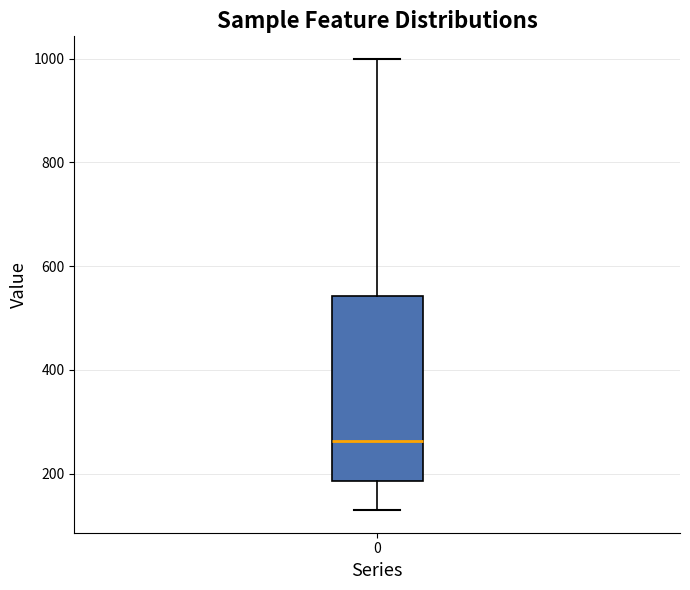

Transcribe this box plot: give where the median line is, the range the box spans, and where the two whiskers end, as read against the y-axis. The values are not printed on the chart, so give them approximately, as read against the axis.

median 260, box 180 to 540, whiskers 120 to 1000